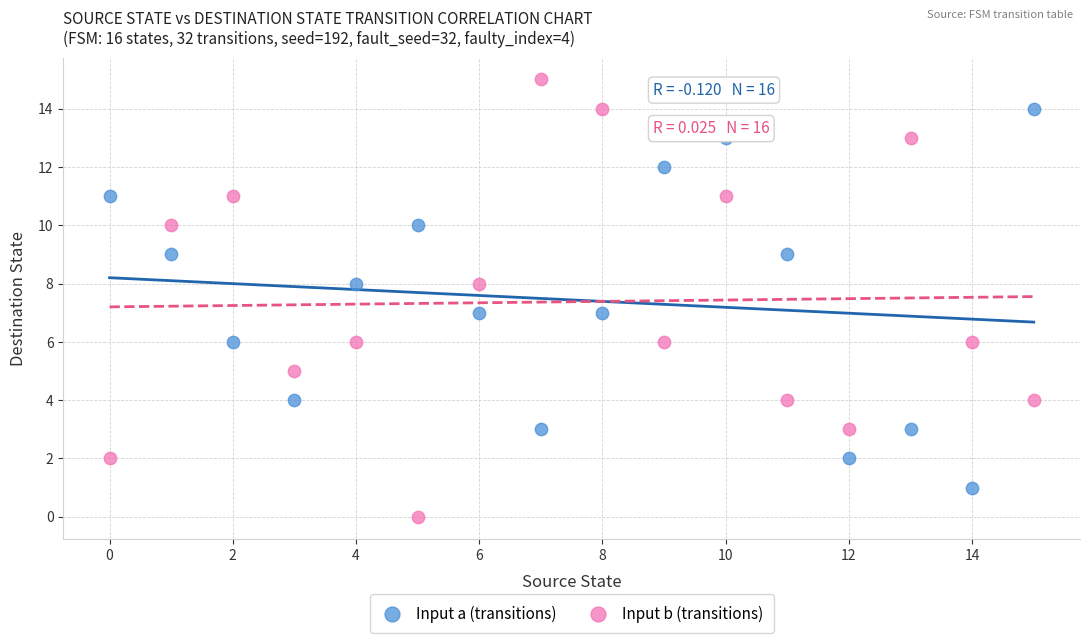

Which series reaches the minimum Y coordinate?

Input b (transitions)